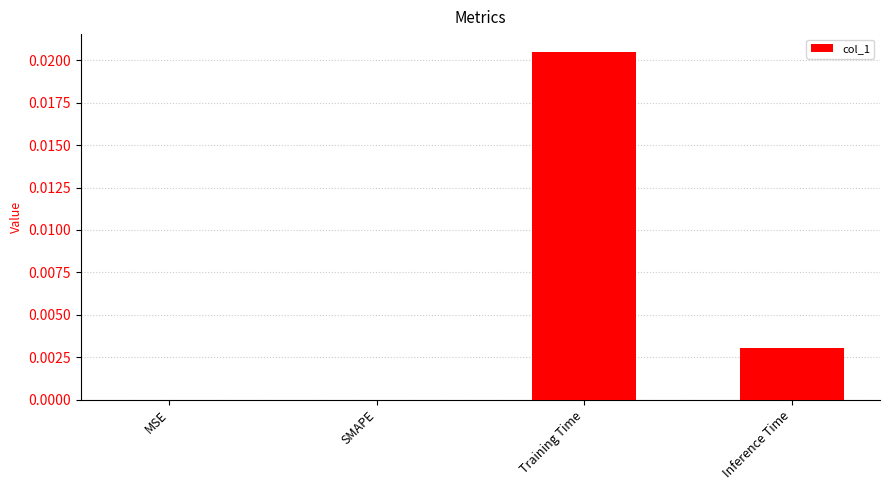

True or false: the data shows 0.0 at SMAPE.

True